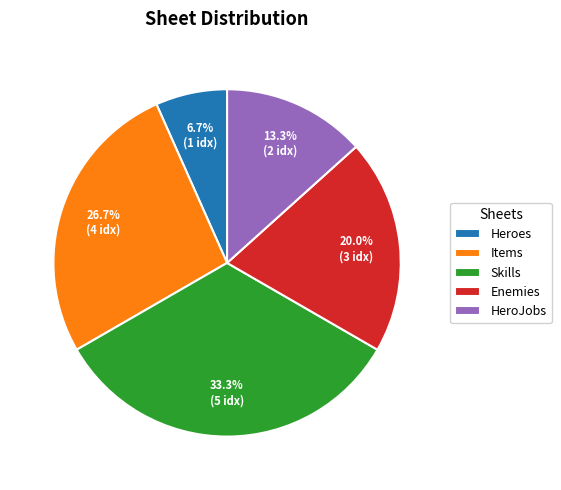

Rank the categories by value from lowest to highest.

Heroes, HeroJobs, Enemies, Items, Skills